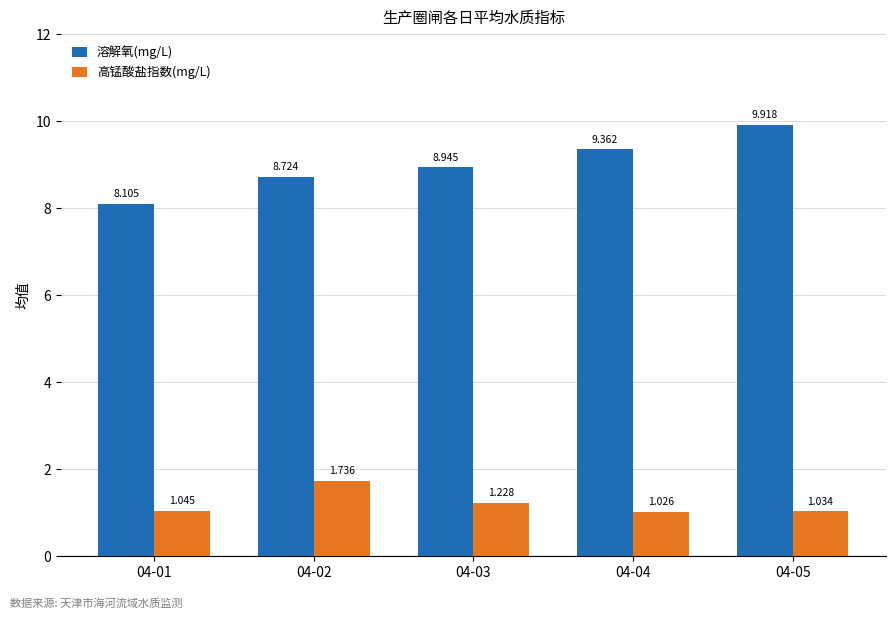

Rank the series by their average value, from highest to lowest.

溶解氧(mg/L), 高锰酸盐指数(mg/L)